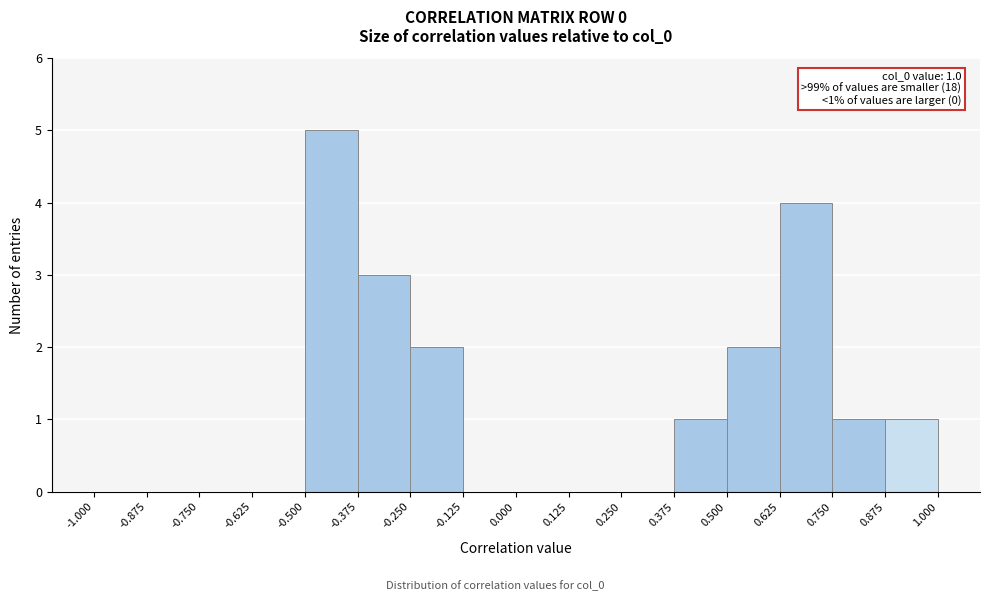

Over which range of the x-axis is the bar tallest?

-0.500 to -0.375